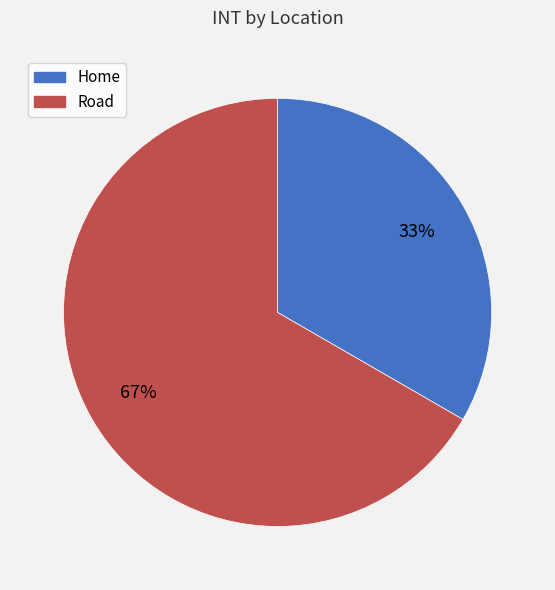

Approximately how many times larger is the value at Home compared to Road?

0.5